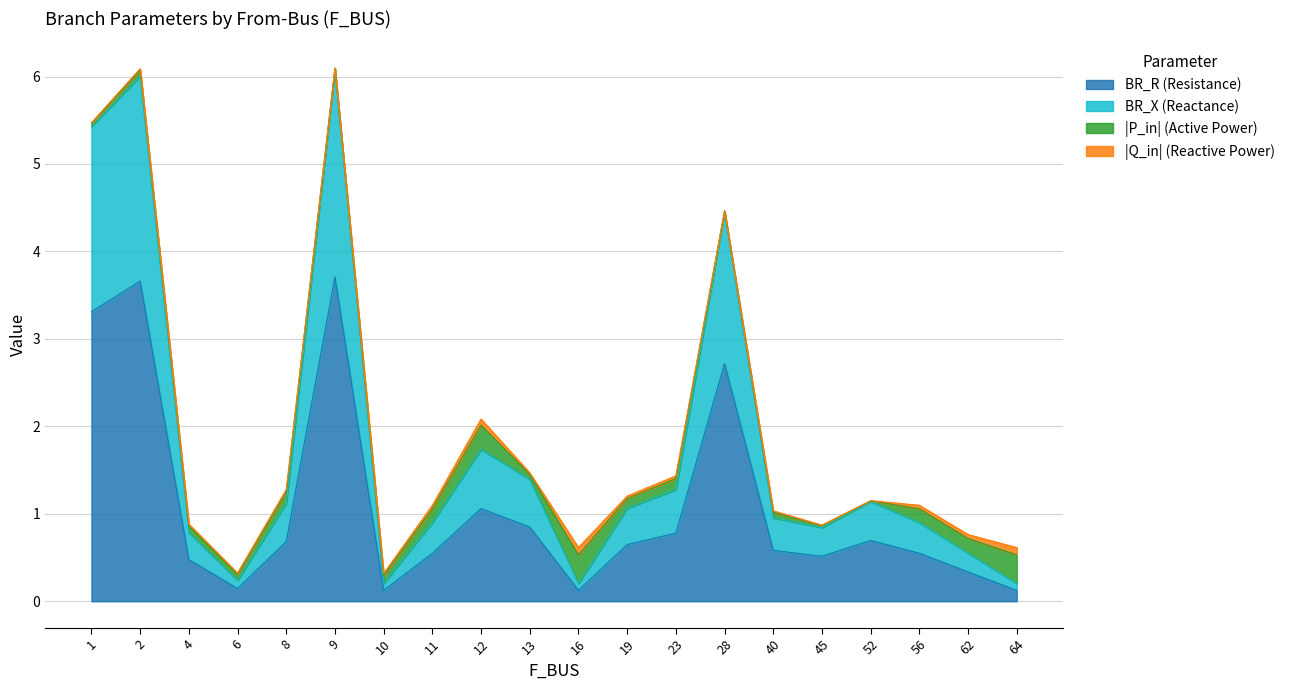

What are all the series names shown in the legend?

BR_R (Resistance), BR_X (Reactance), |P_in| (Active Power), |Q_in| (Reactive Power)